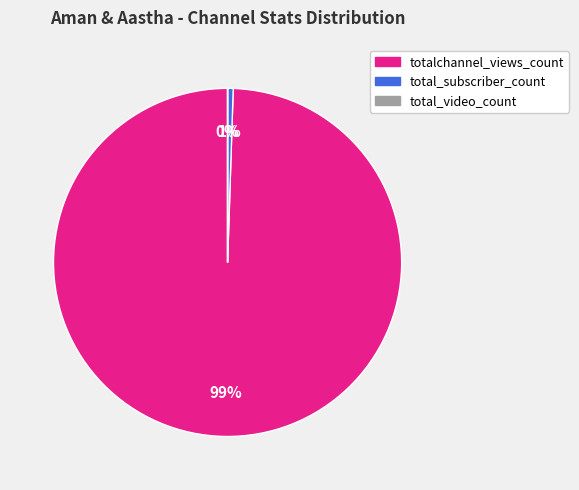

The total_subscriber_count slice represents 1% of the pie. True or false?

True